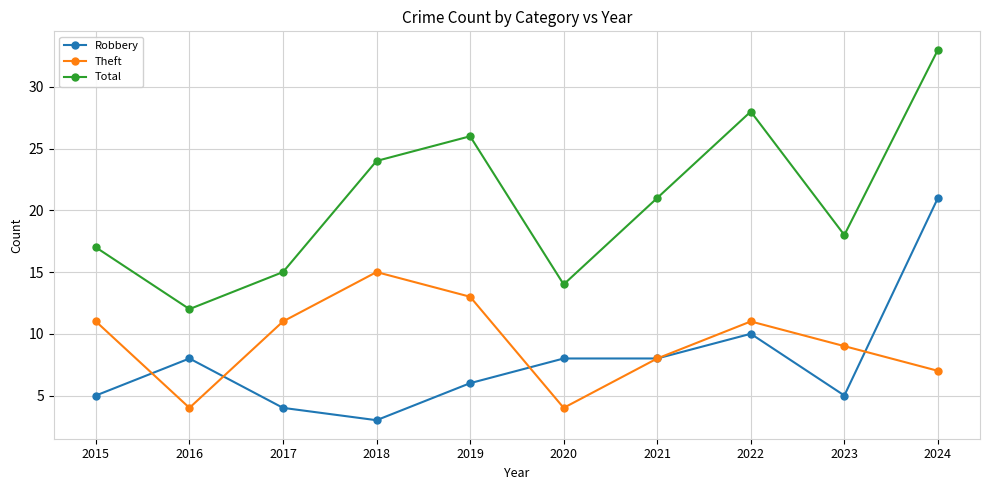

What is the average value of the Theft series?

9